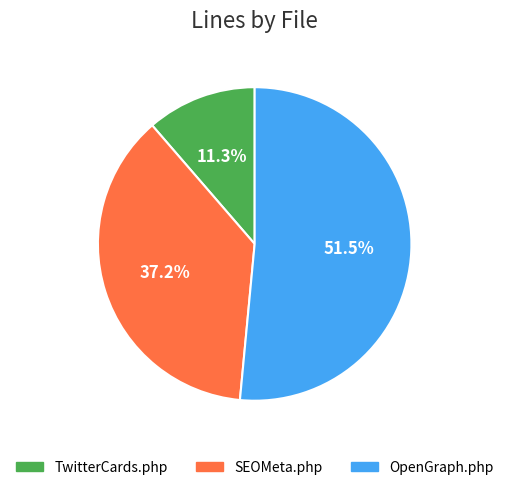

What percentage is NOT represented by SEOMeta.php?

62.8%